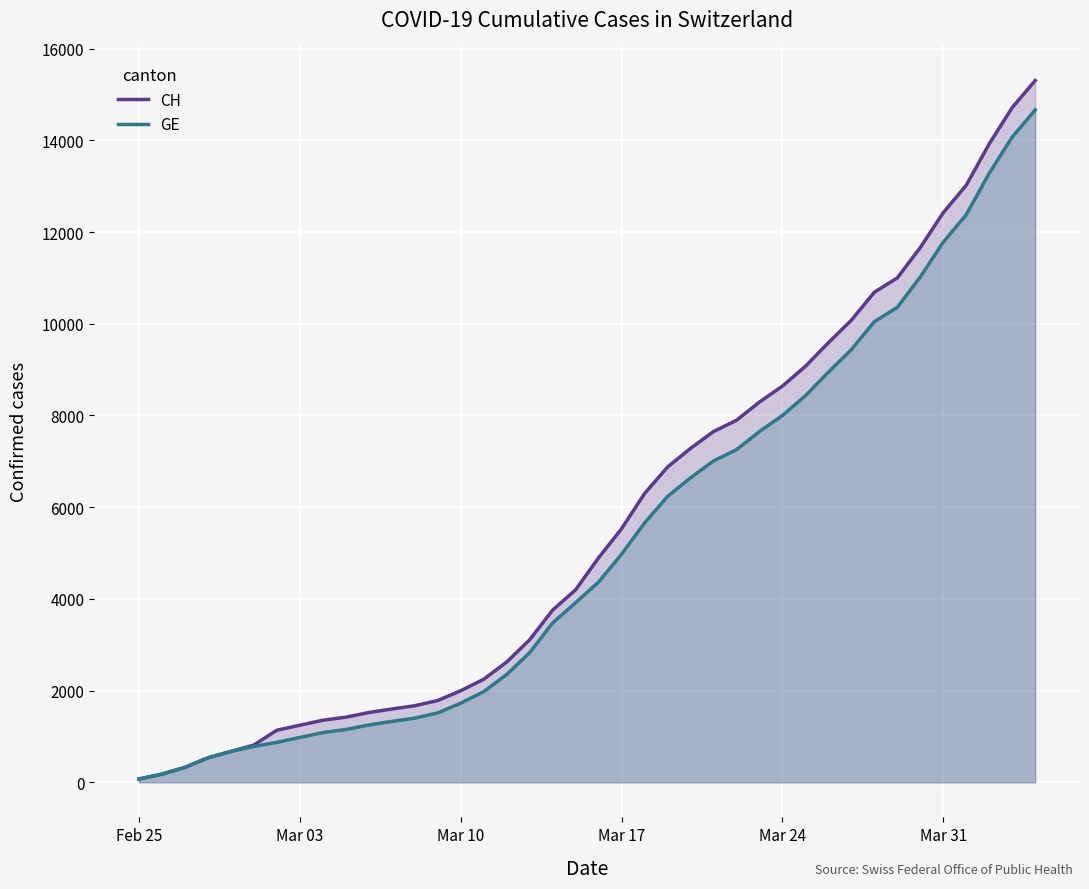

What is the highest value of the GE series?

14662